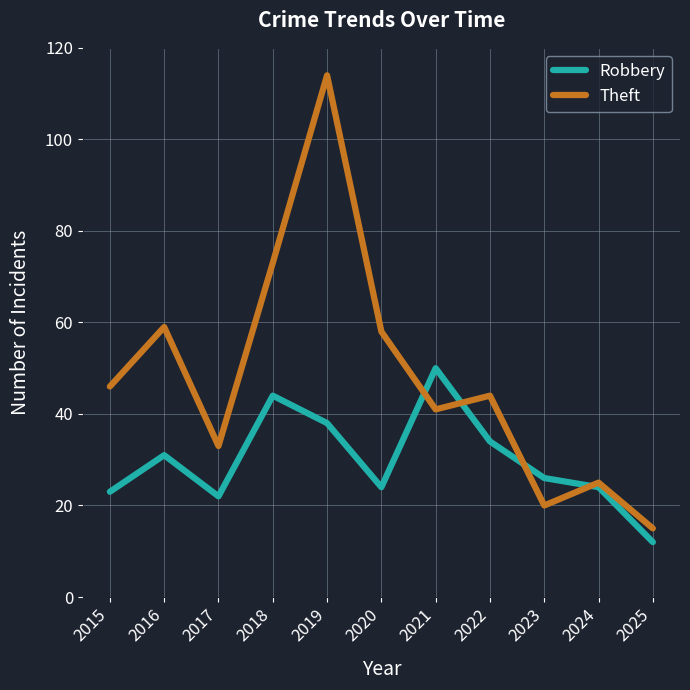

Which series changed the most between 2015 and 2018?

Theft